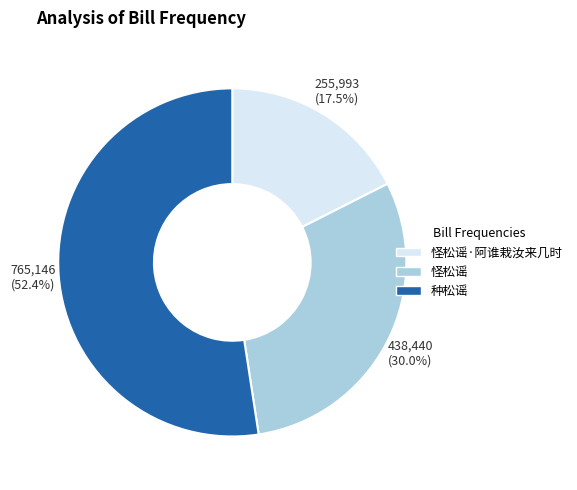

To the nearest percent, what is the difference between the largest and smallest slice percentages?

35%